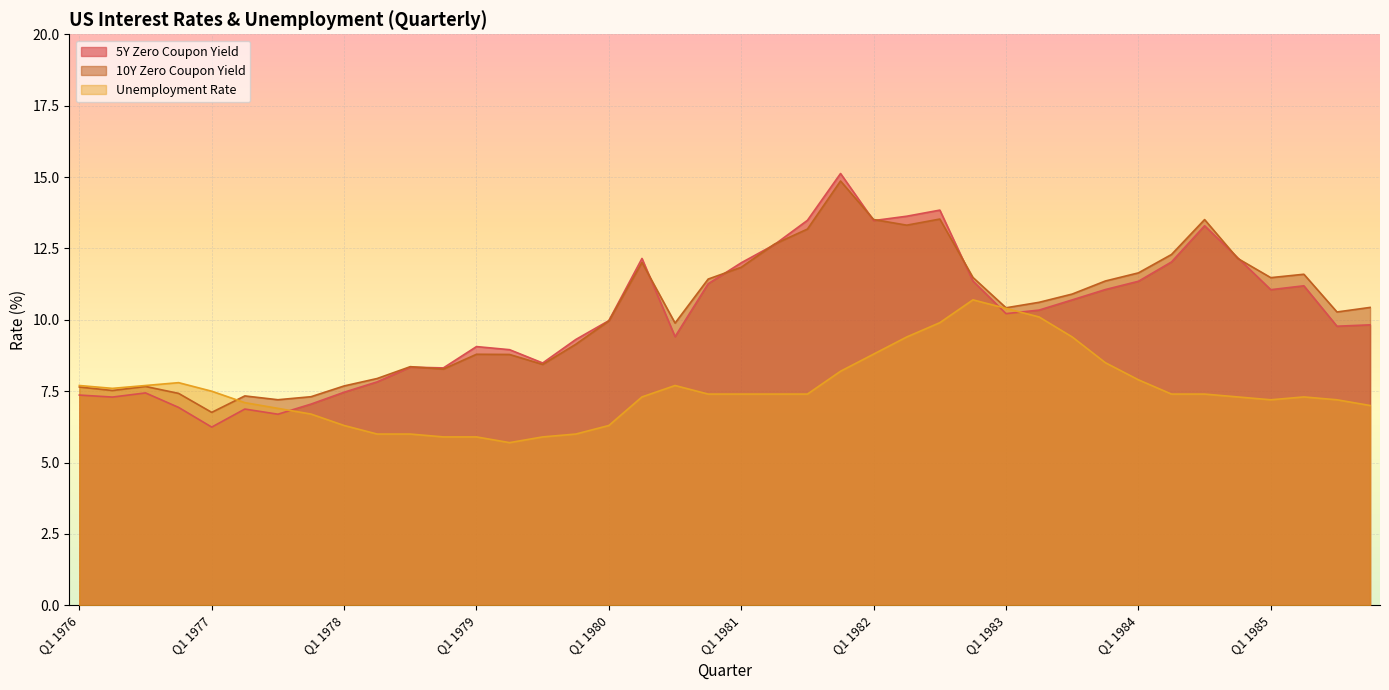

True or false: 10Y Zero Coupon Yield has a value of 11.8 at Q3 1978.

False